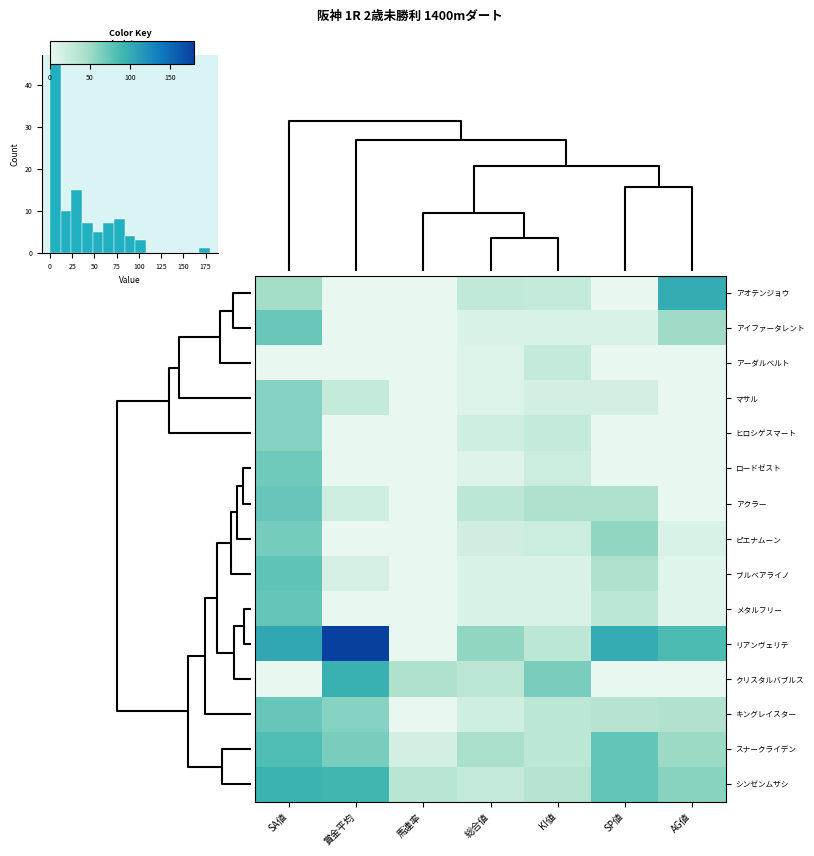

How many distinct data groups are displayed?

15